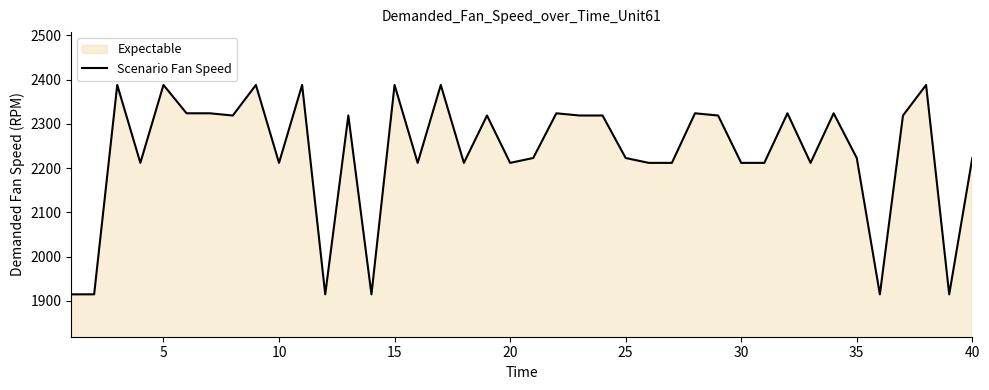

What is the greatest value displayed?

2388